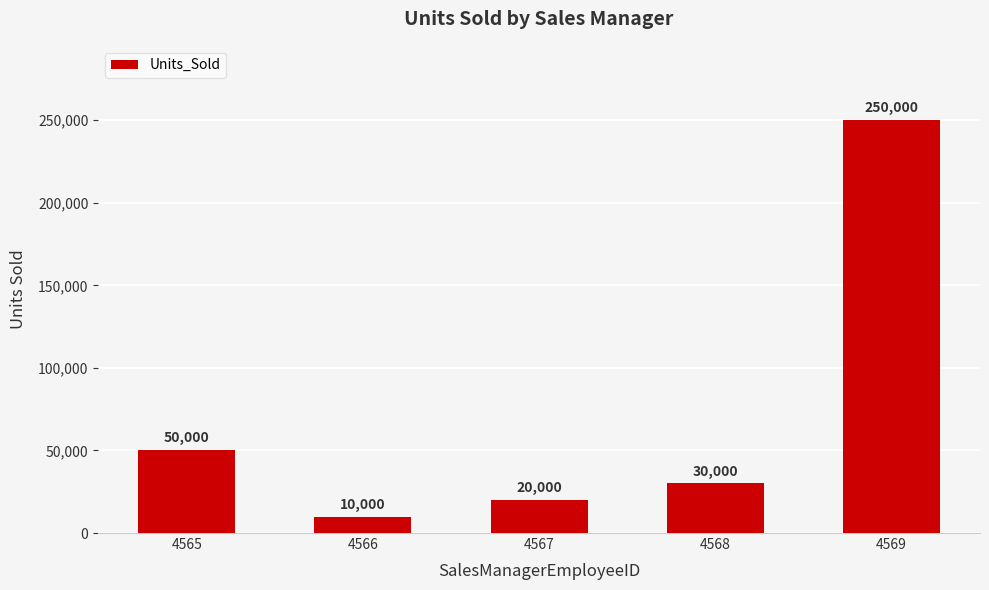

What is the value of the 4th bar from the left?

30000